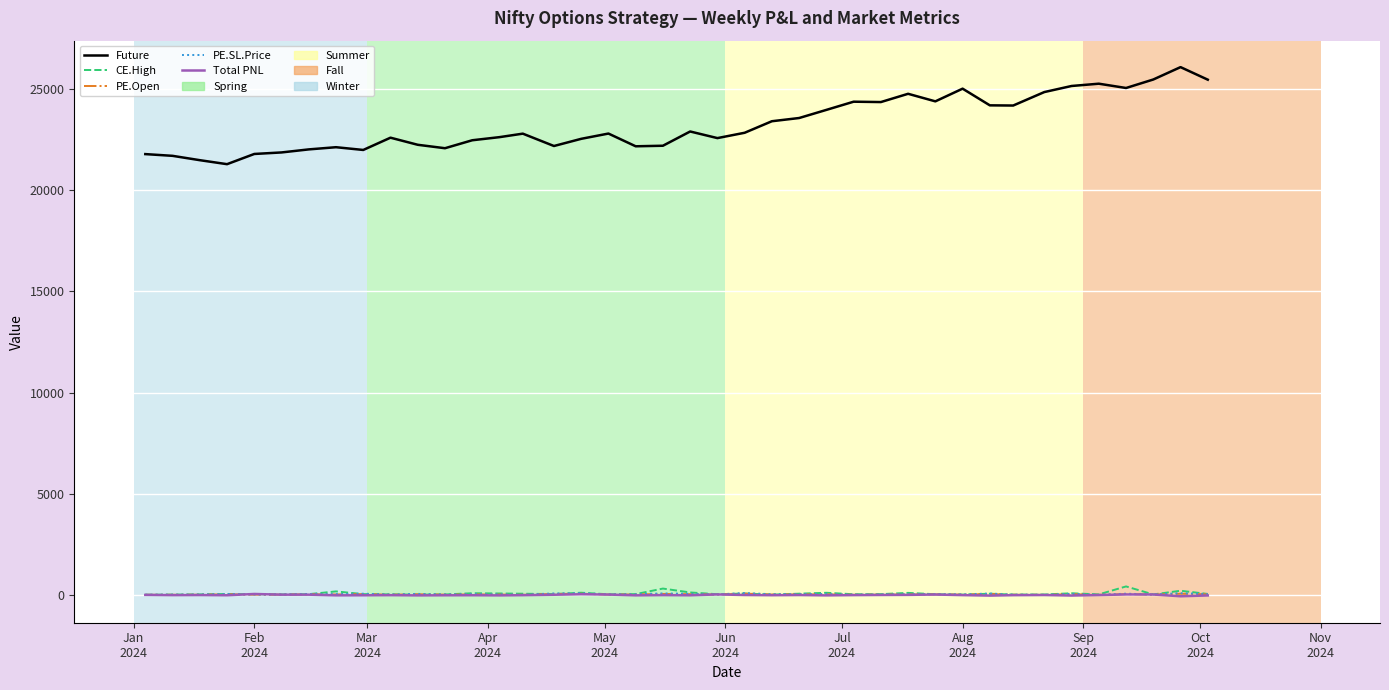

Which series has the widest spread of values?

Future